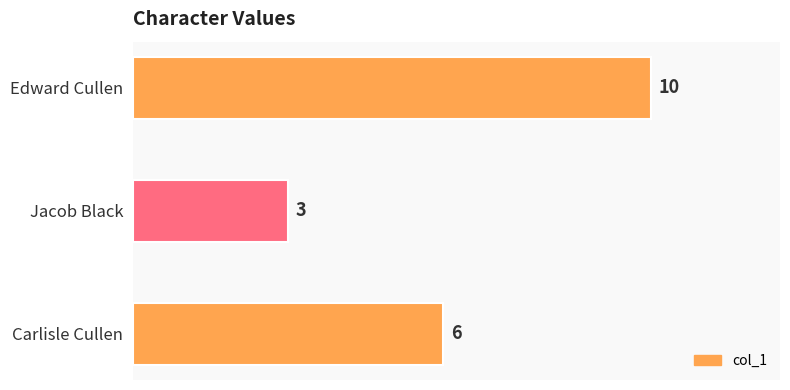

What is the change in value from Jacob Black to Carlisle Cullen?

+3